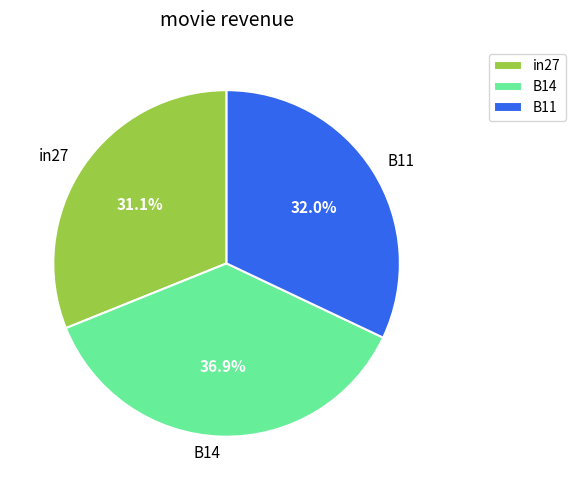

How many segments does this pie chart have?

3